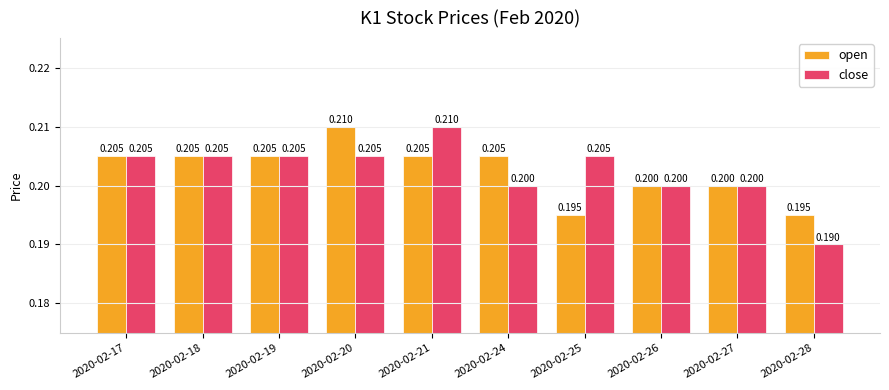

Is the value of open at 2020-02-18 greater than the value of close at 2020-02-21?

No